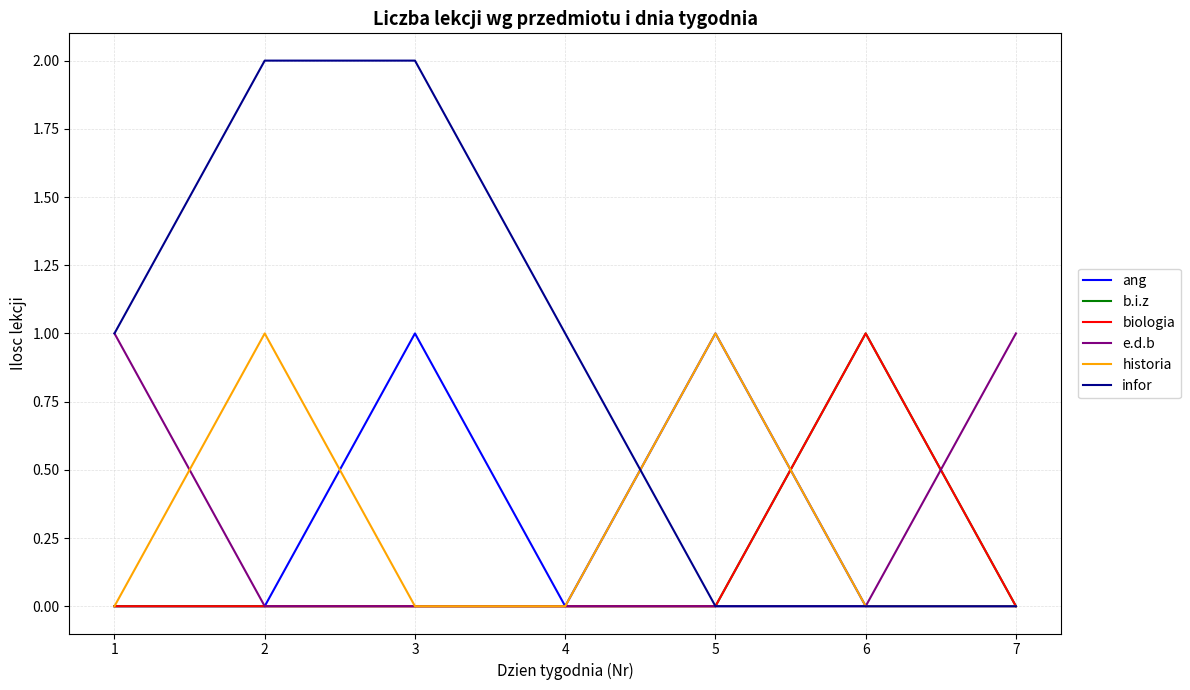

Which label corresponds to the smallest value in the chart?

1